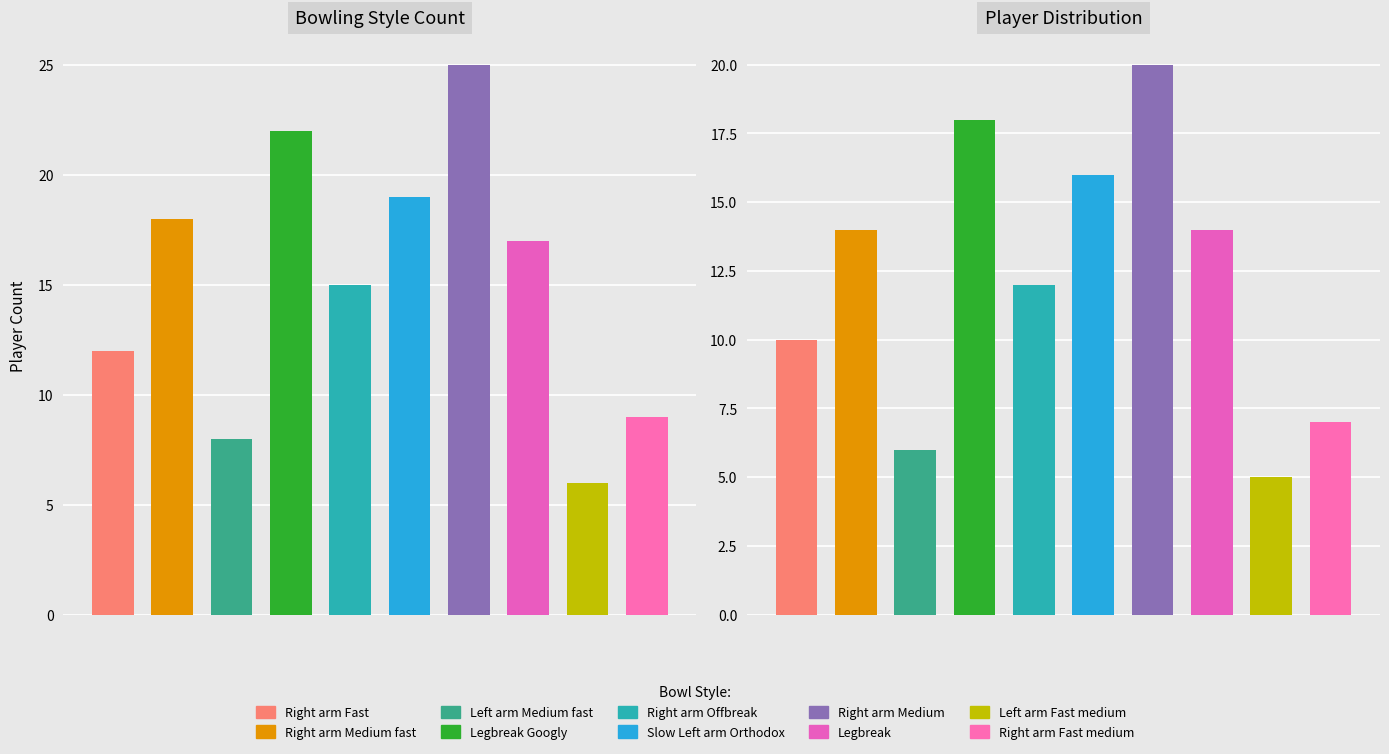

What is the sum of all values?

151